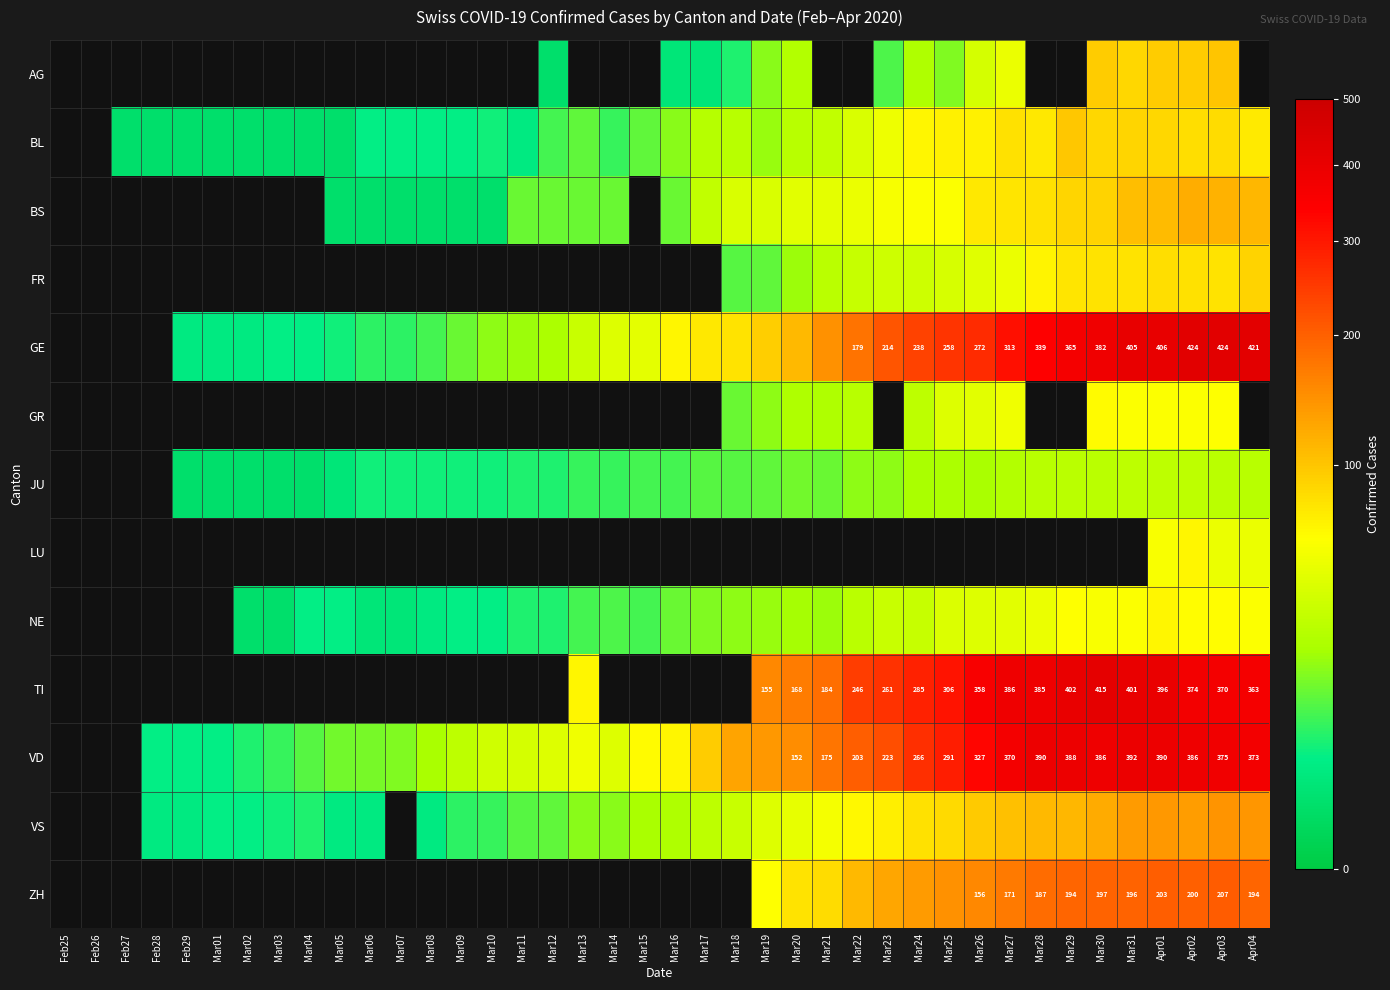

Which category has the lowest value across all series?

Mar12